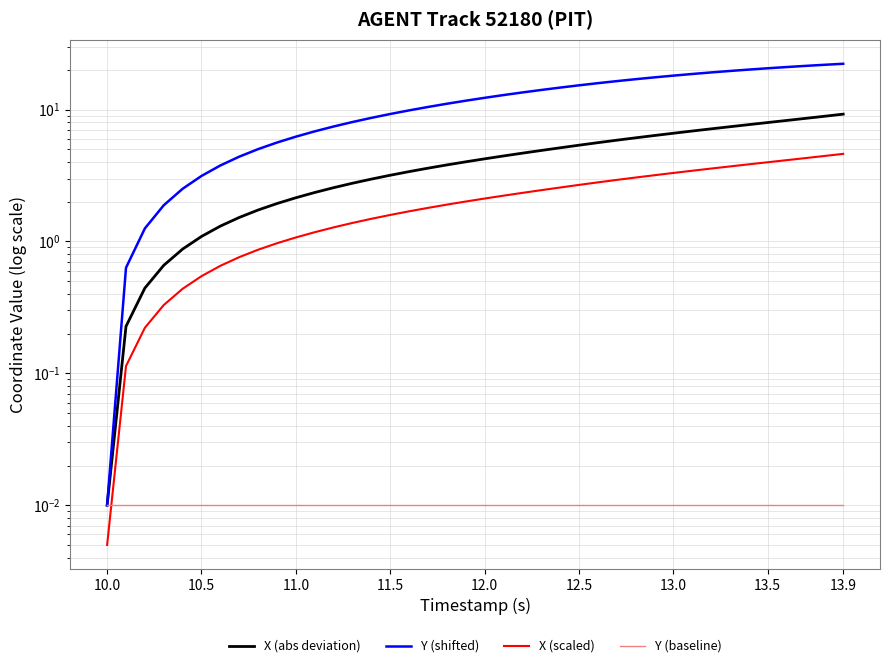

At which category is the sum across all series the highest?

13.9